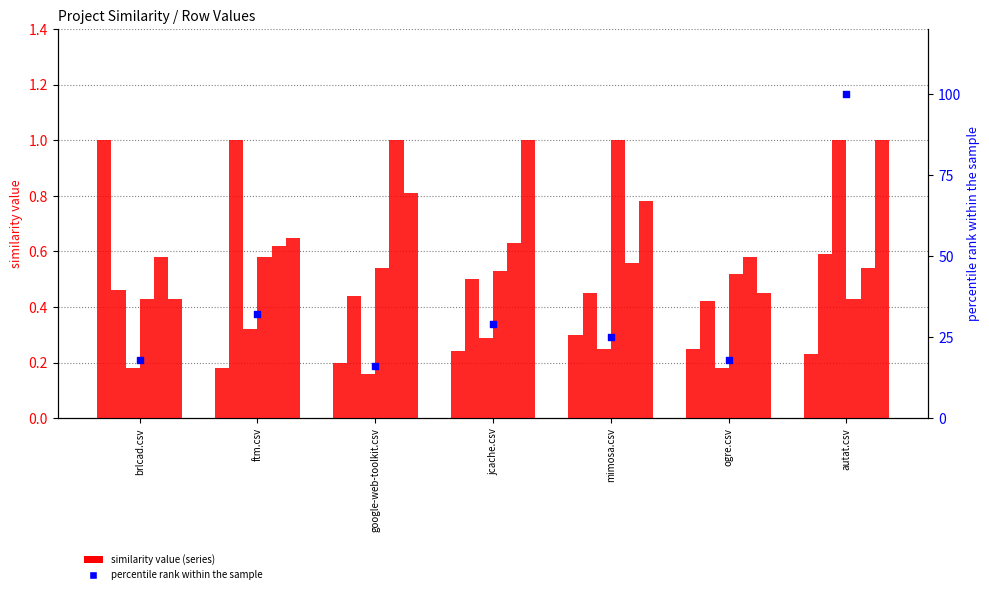

At which category is the sum across all series the highest?

autat.csv